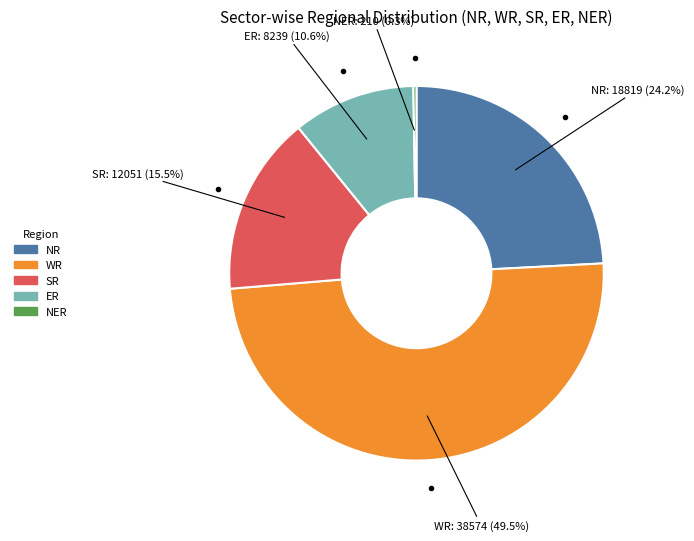

To the nearest percent, what is the combined percentage of ER and WR?

60%